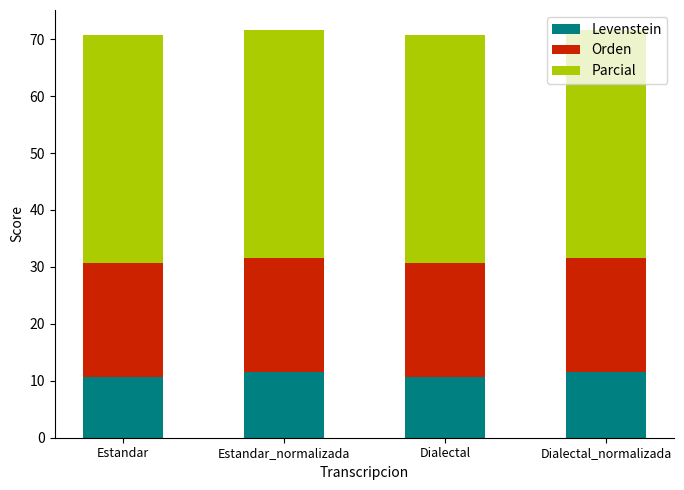

The value of Levenstein at Estandar is 10.7. True or false?

True